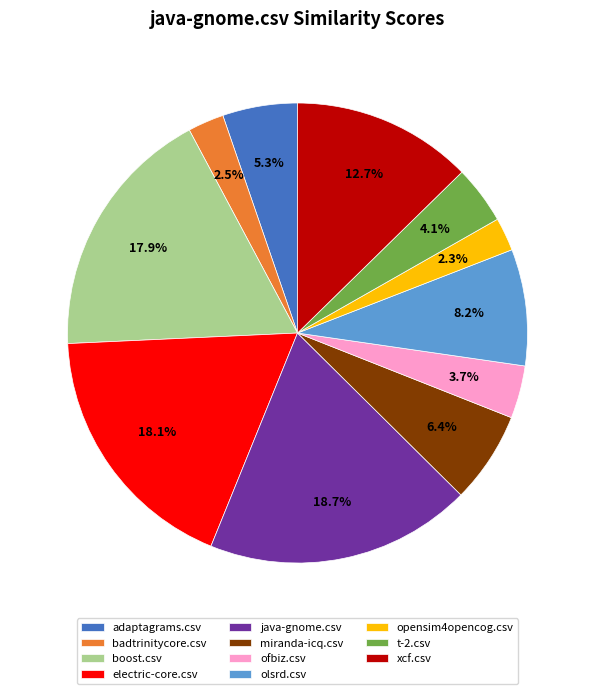

To the nearest percent, what is the difference between the xcf.csv and badtrinitycore.csv slice percentages?

10%